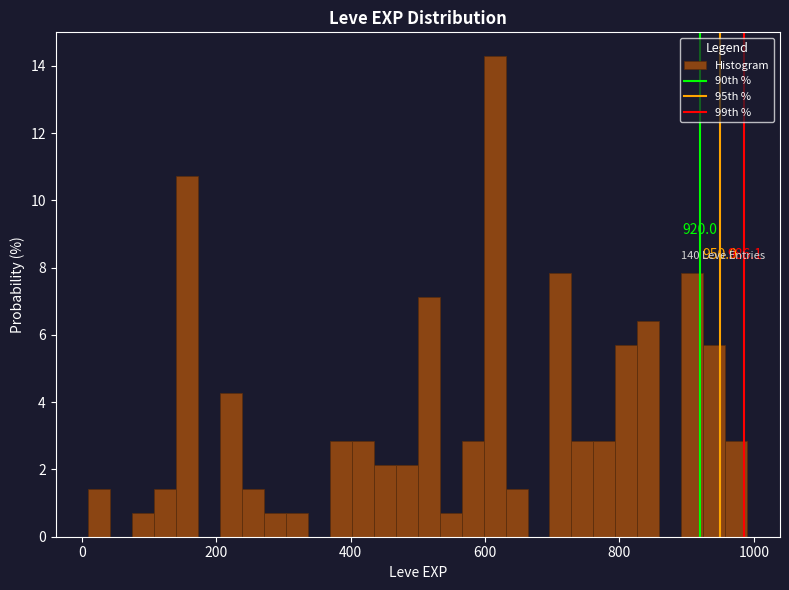

Read against the x-axis, roughly where is the centre of the tallest bar?

620